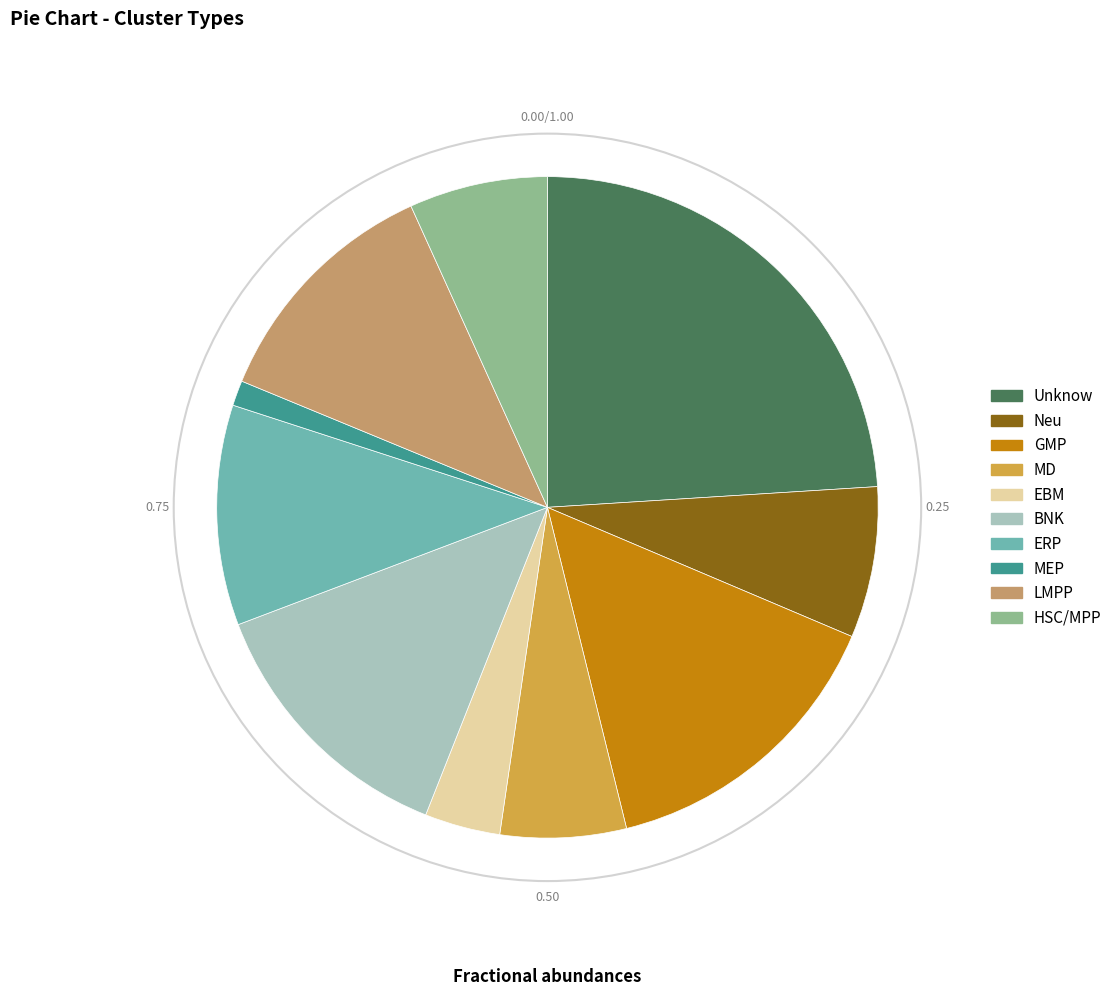

Combined, do ERP and Unknow account for over 50%?

No